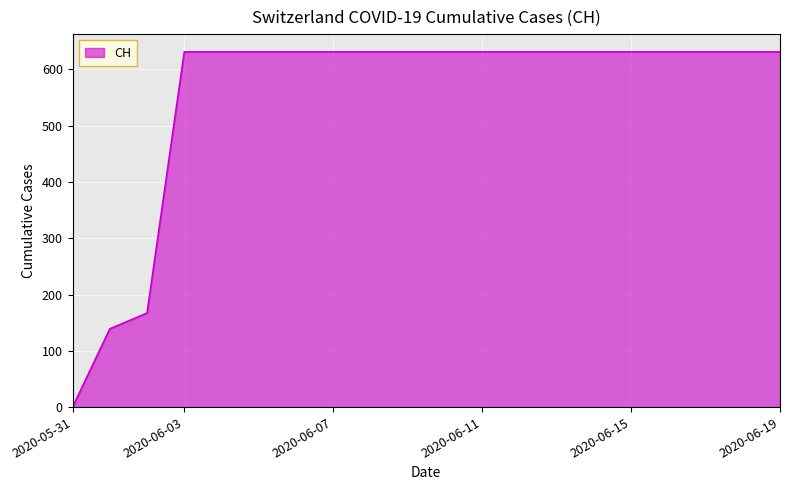

What is the maximum value shown in the chart?

631